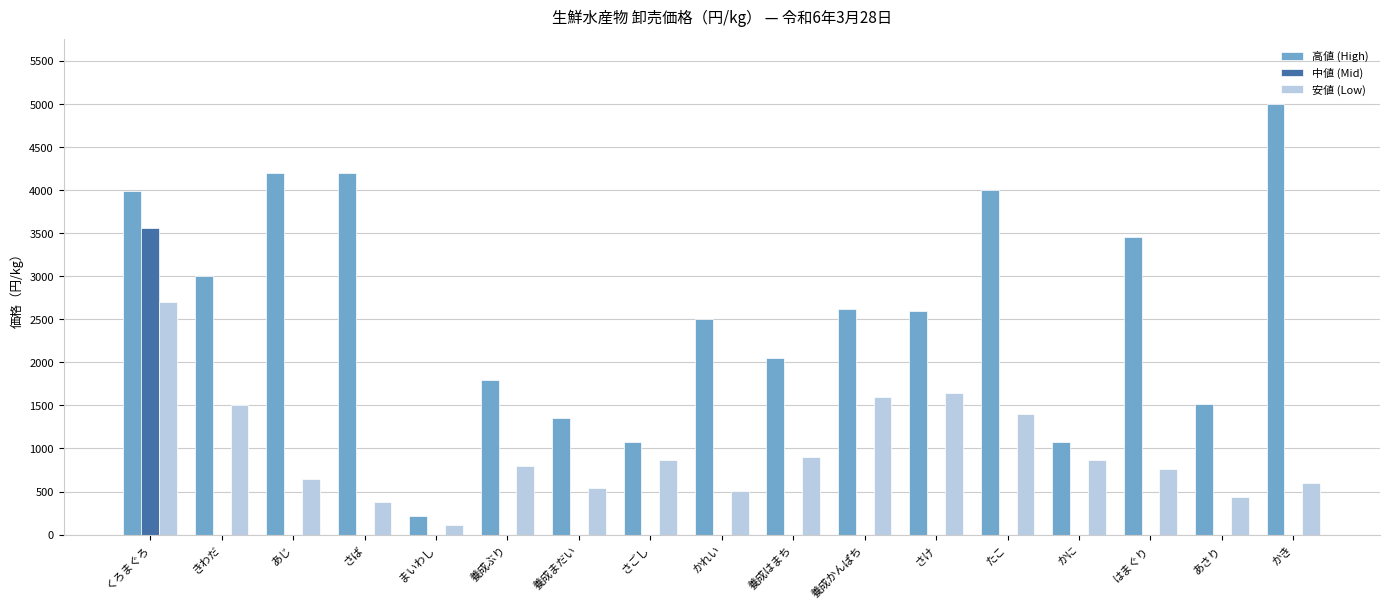

Is the value of 安値 (Low) at かき greater than the value of 中値 (Mid) at 養成はまち?

Yes